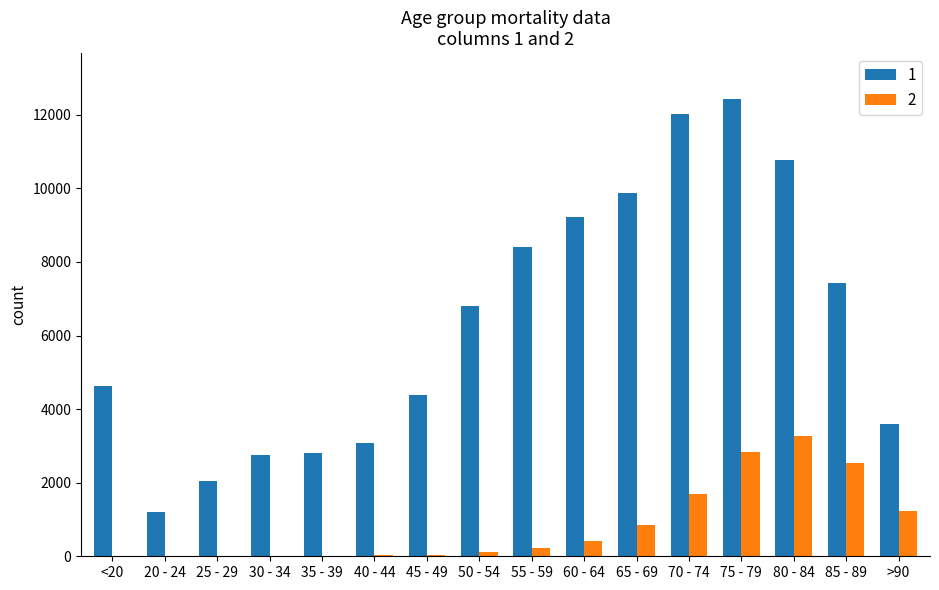

At which category is the sum across all series the highest?

75 - 79